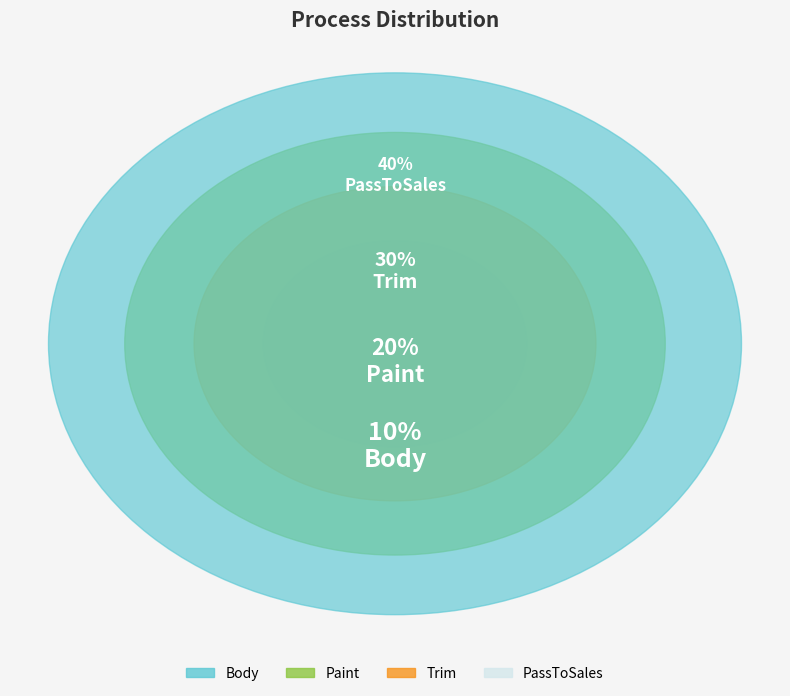

Rank the categories by value from highest to lowest.

PassToSales, Trim, Paint, Body